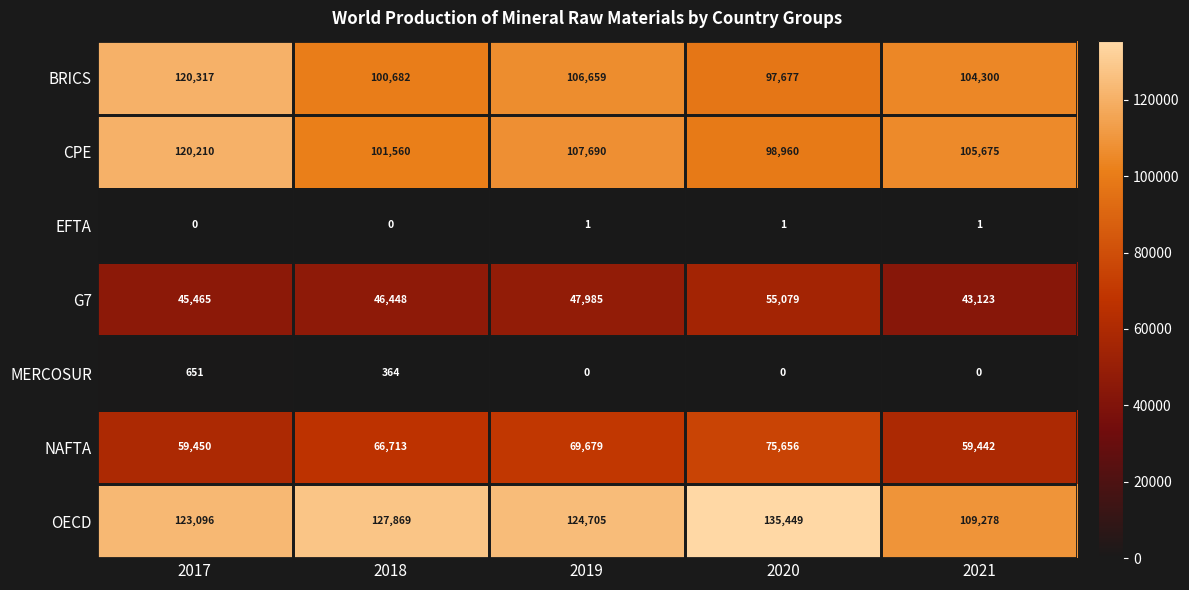

What is the sum of all NAFTA values?

330940